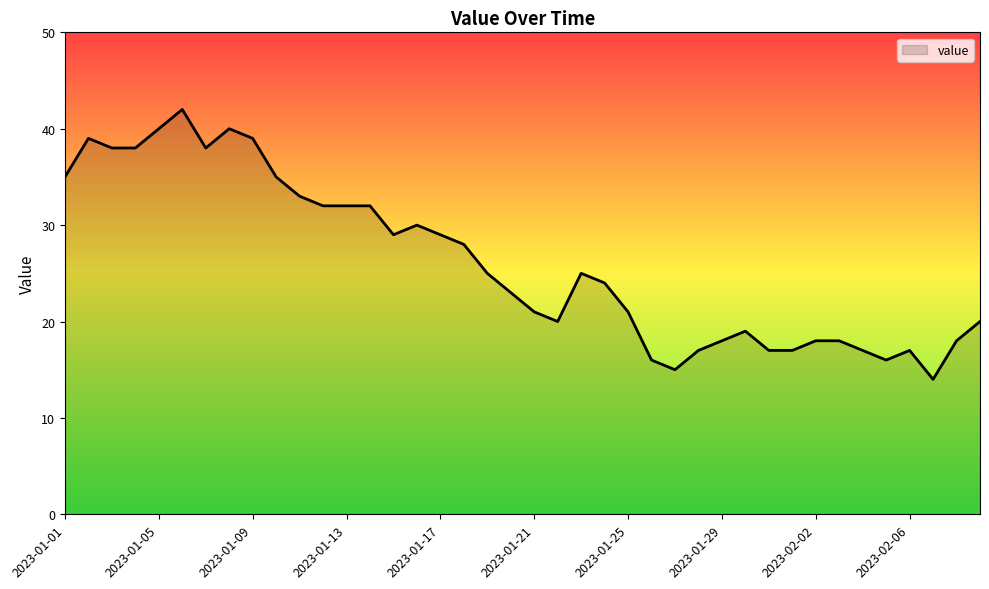

What is the greatest value displayed?

42